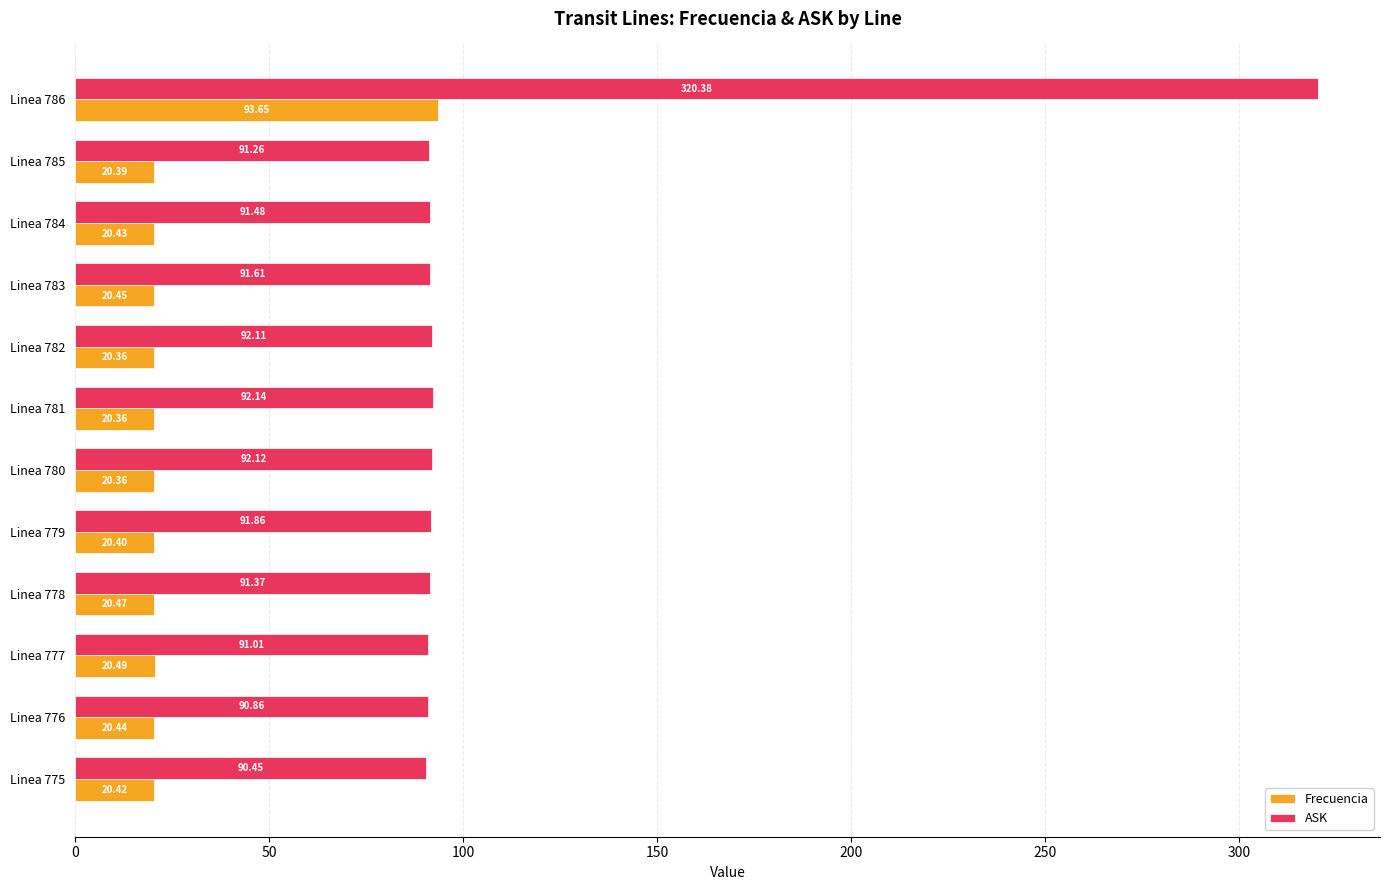

What is the difference between the highest and lowest values at Linea 783?

71.2